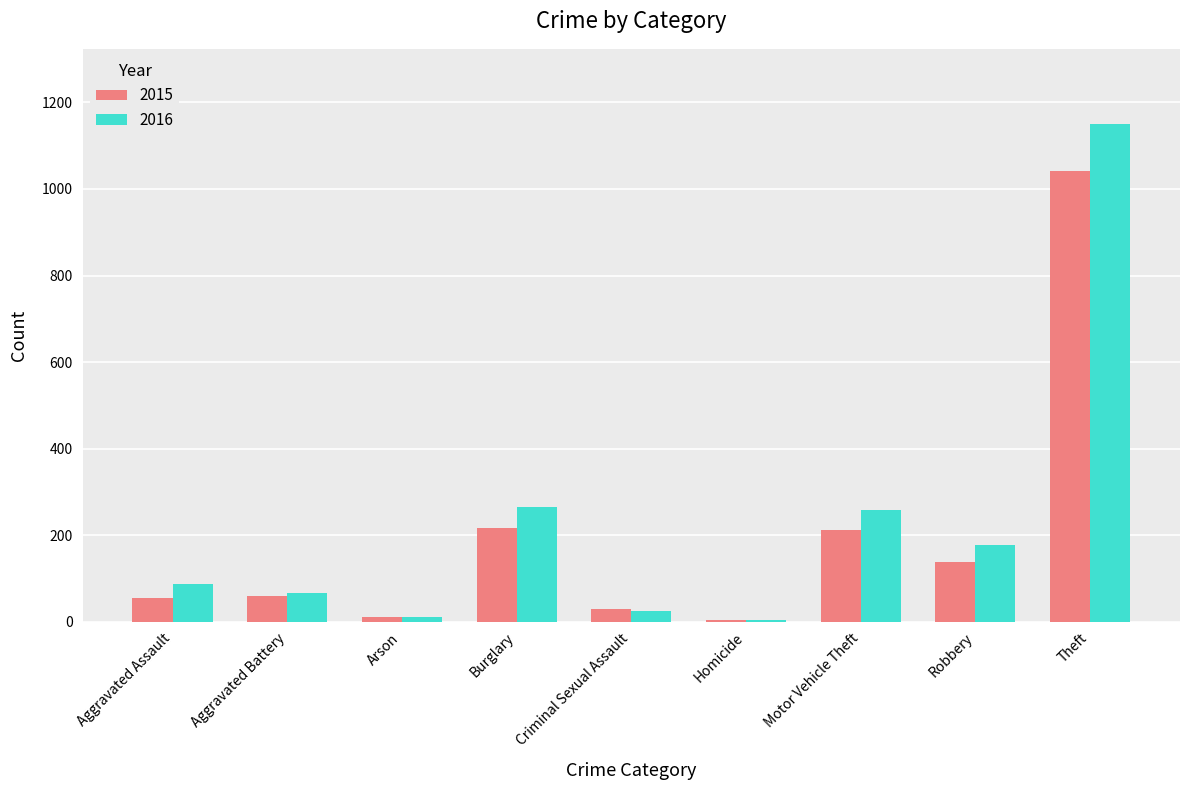

Is it true that 2016 equals 319 at Robbery?

False